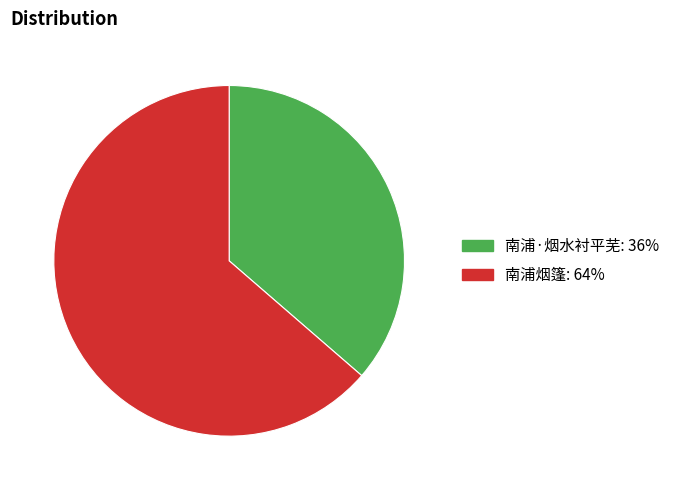

Which has a higher value, 南浦·烟水衬平芜 or 南浦烟篷?

南浦烟篷